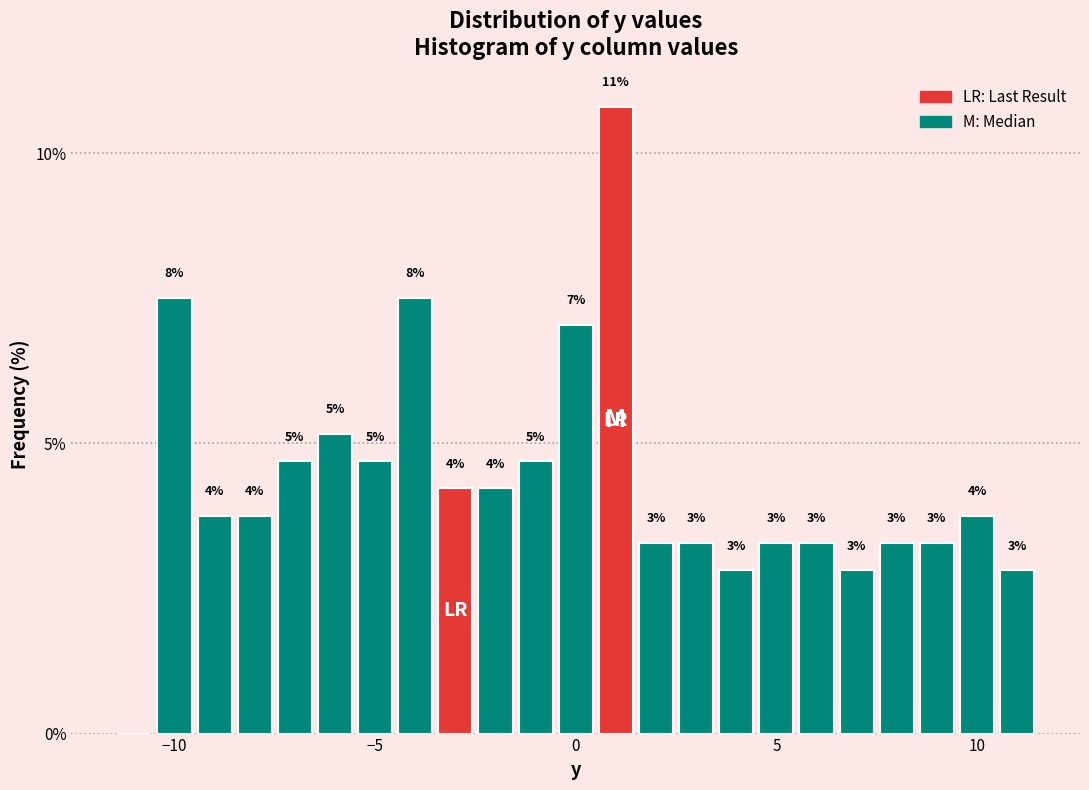

Read against the x-axis, roughly where is the centre of the tallest bar?

1.0